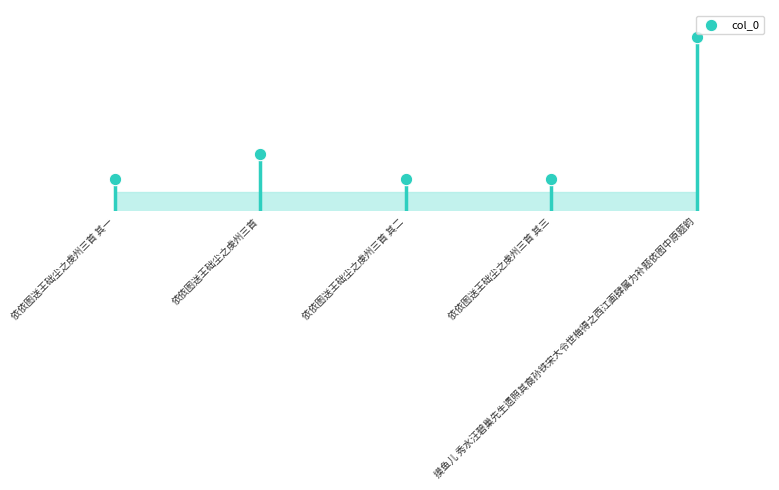

What is the change in value from 依依图送王础尘之虔州三首 其一 to 依依图送王础尘之虔州三首 其二?

+1